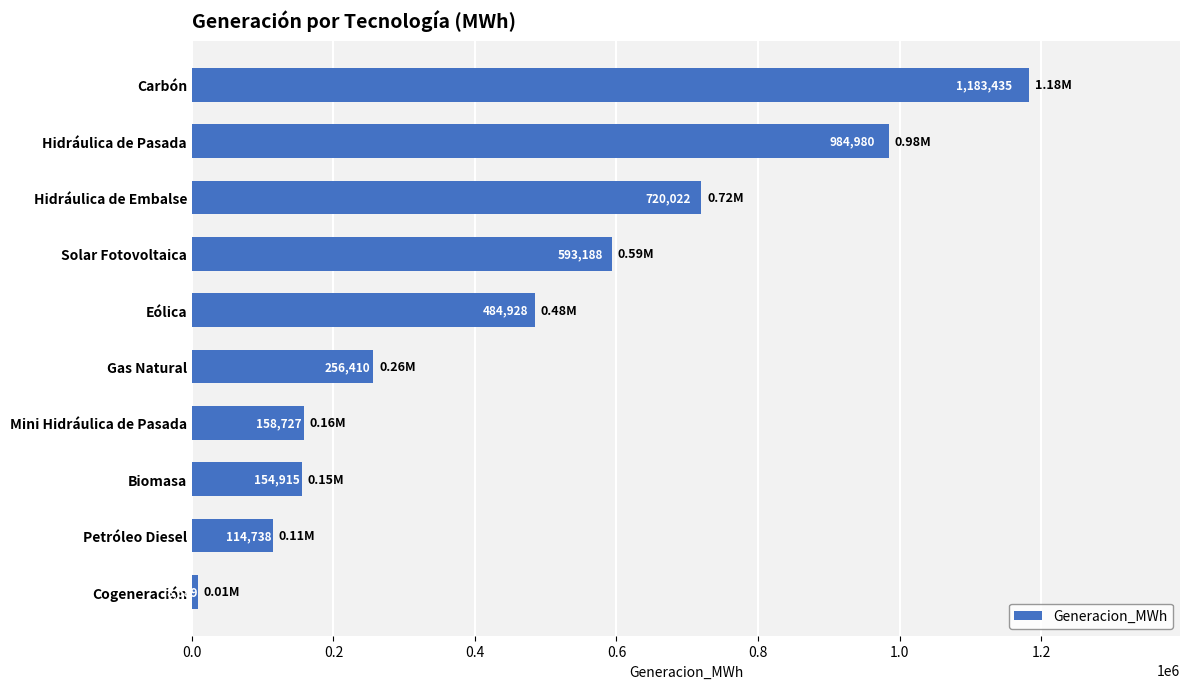

Which has a higher value, Hidráulica de Pasada or Solar Fotovoltaica?

Hidráulica de Pasada